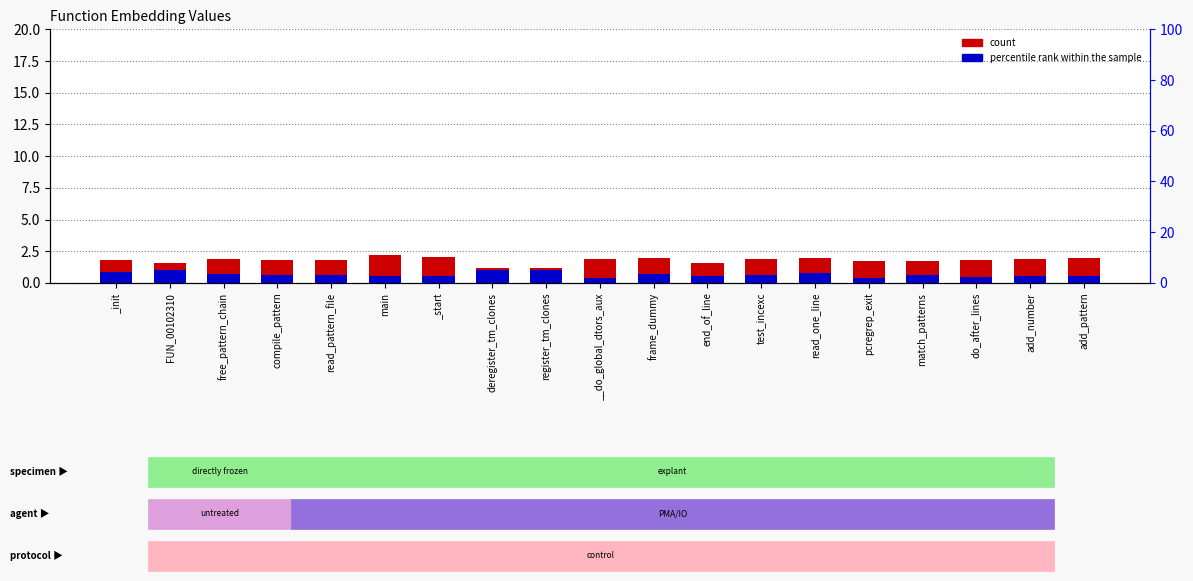

How many bars are there in each group?

2